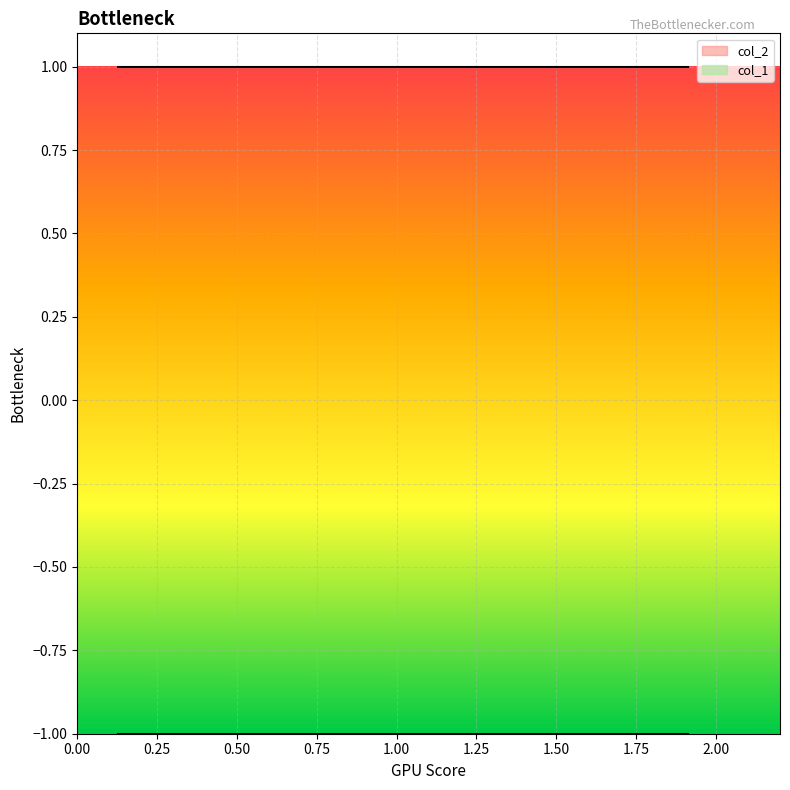

The col_1 series shows -1 at 4. True or false?

True